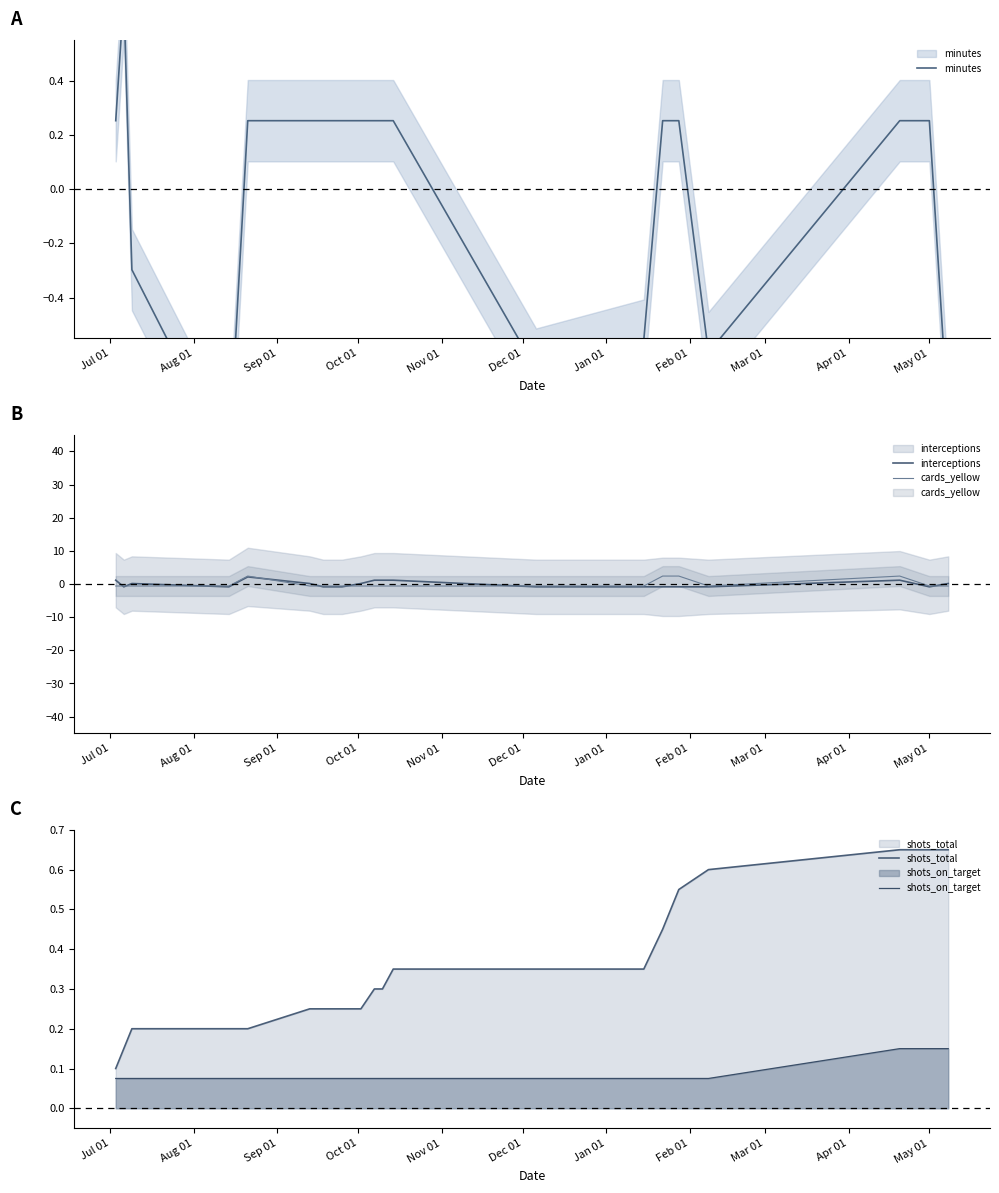

What is the average value of the shots_total series?

0.4